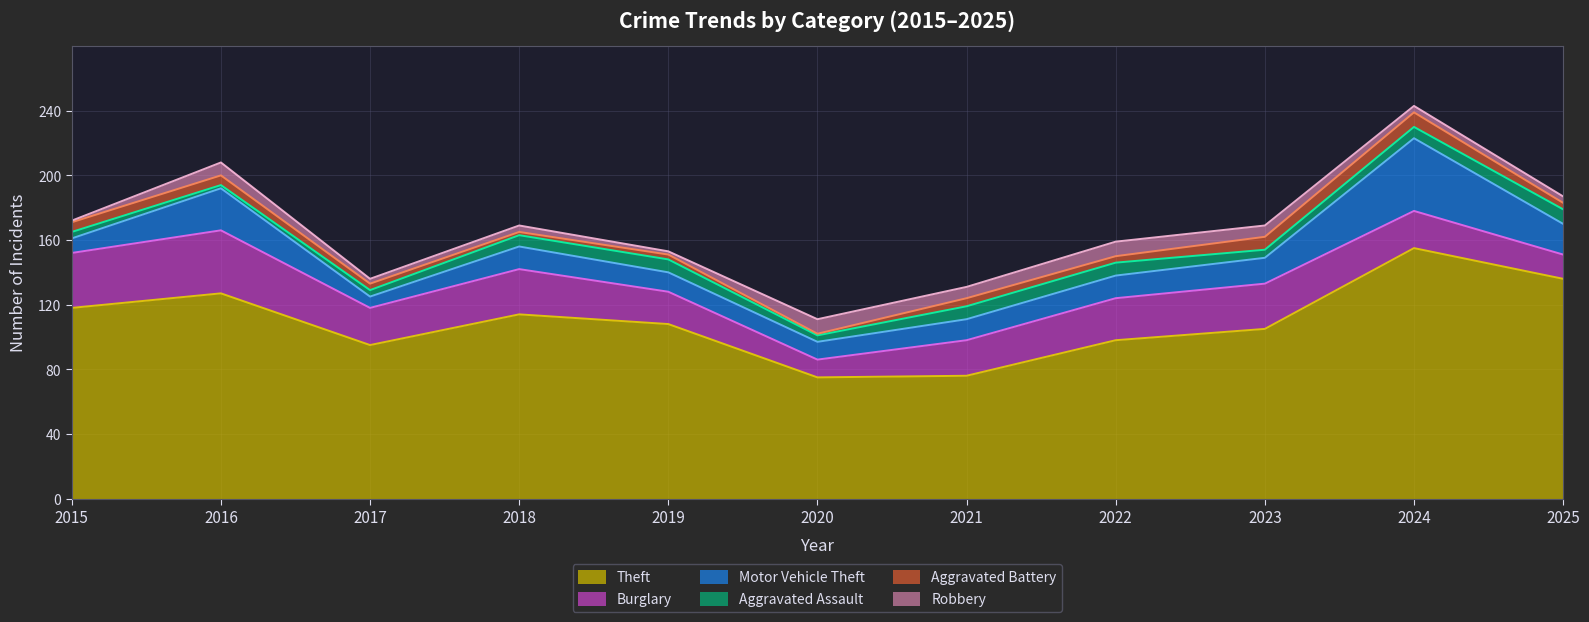

True or false: Robbery has a value of 9 at 2022.

True